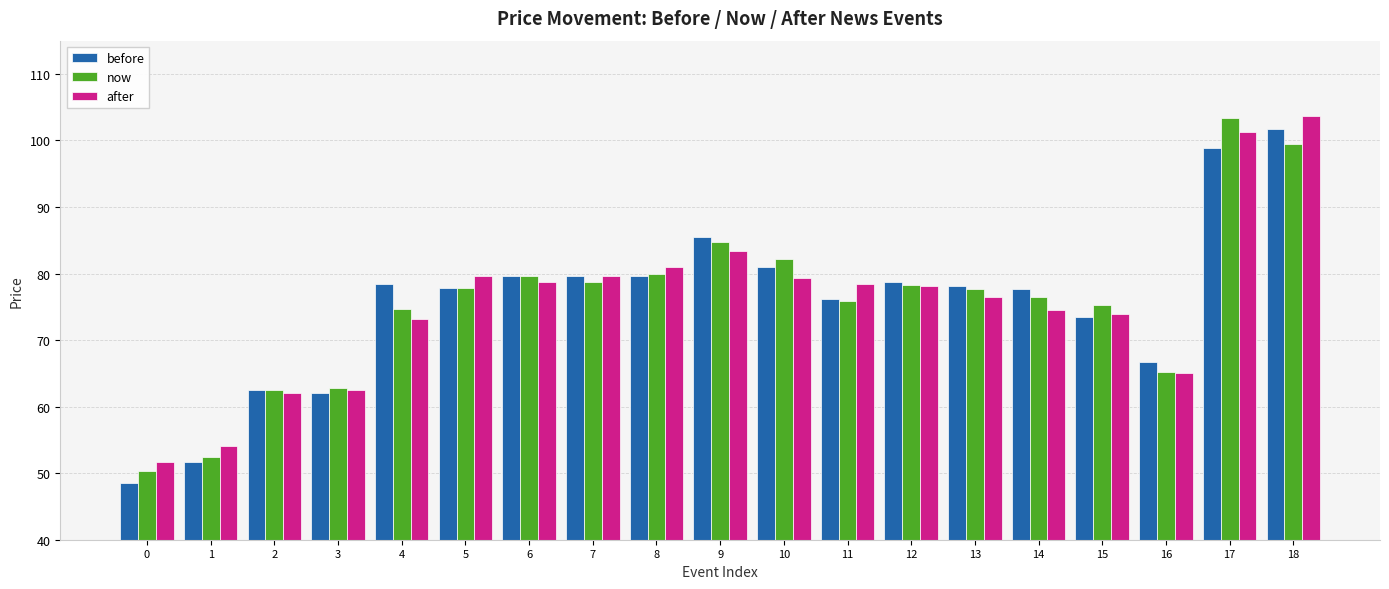

What is the approximate value of before at 6?

79.6